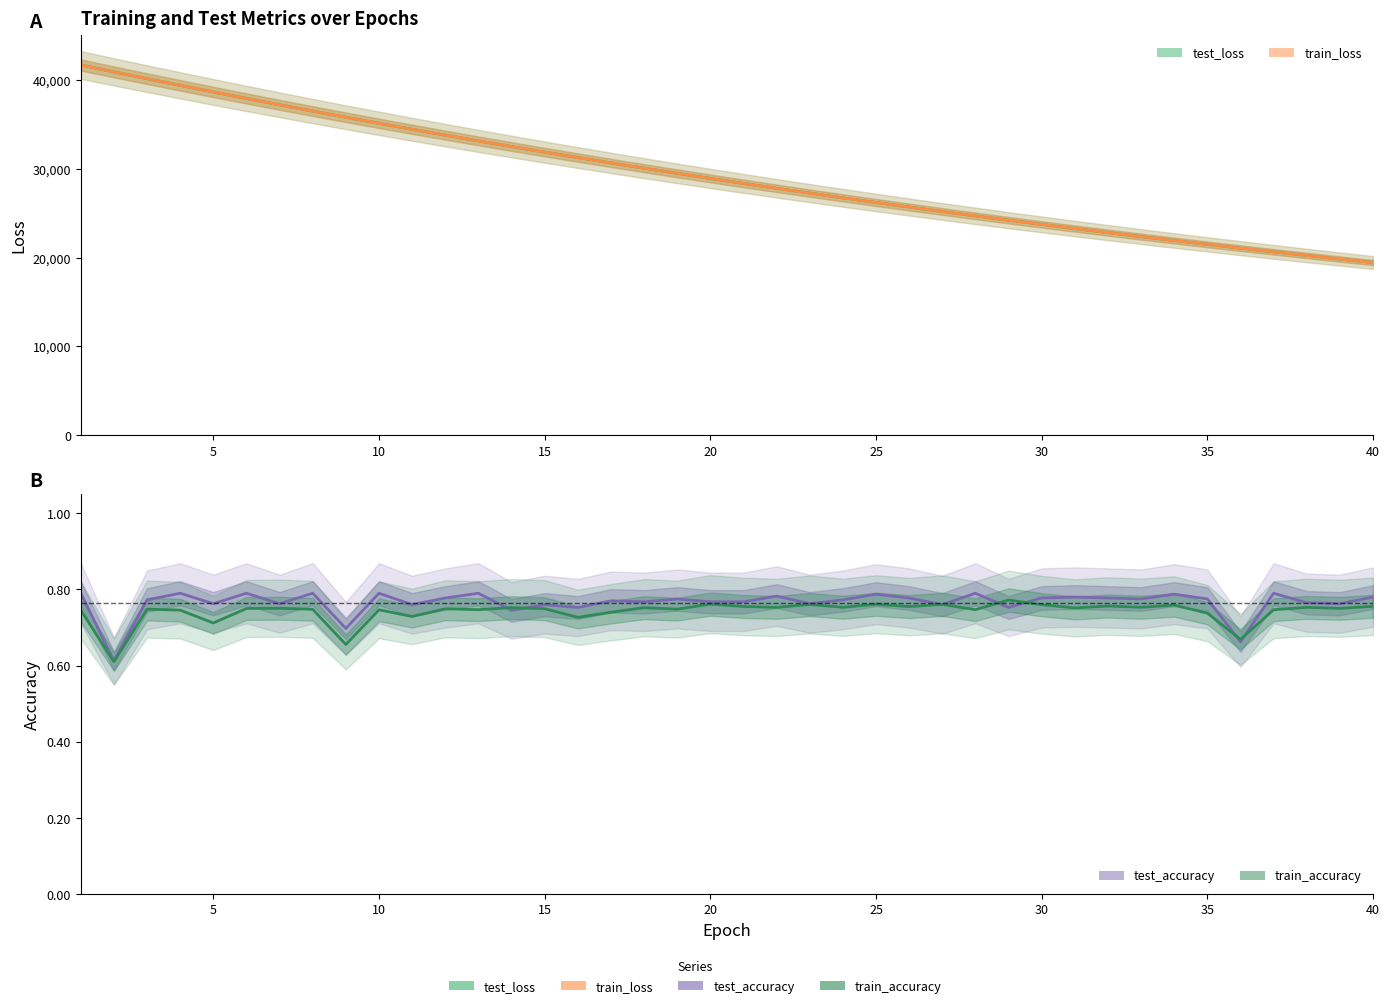

How many lines are shown in the chart?

4